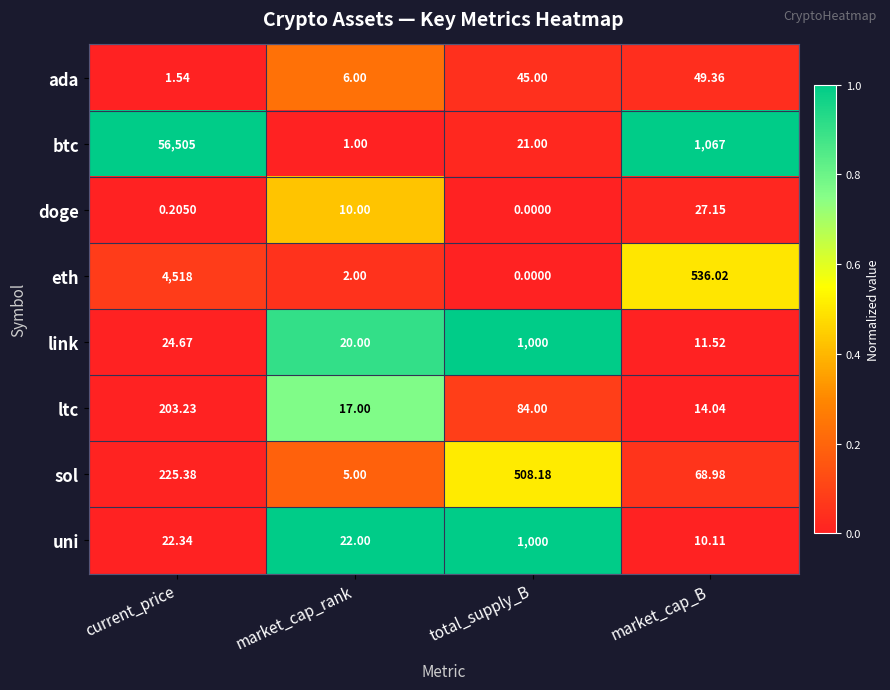

Which series changed the most between current_price and market_cap_B?

btc